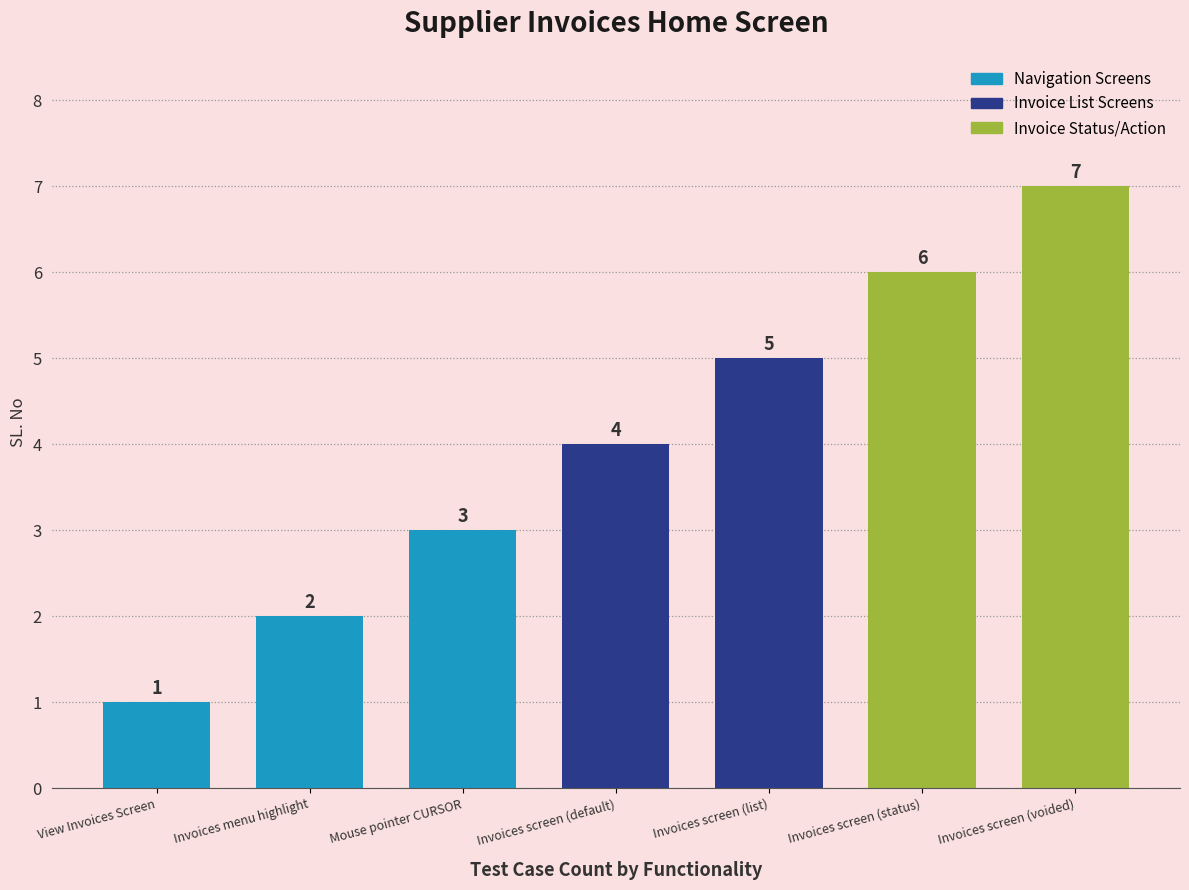

What position from the right is Invoices screen (voided)?

1